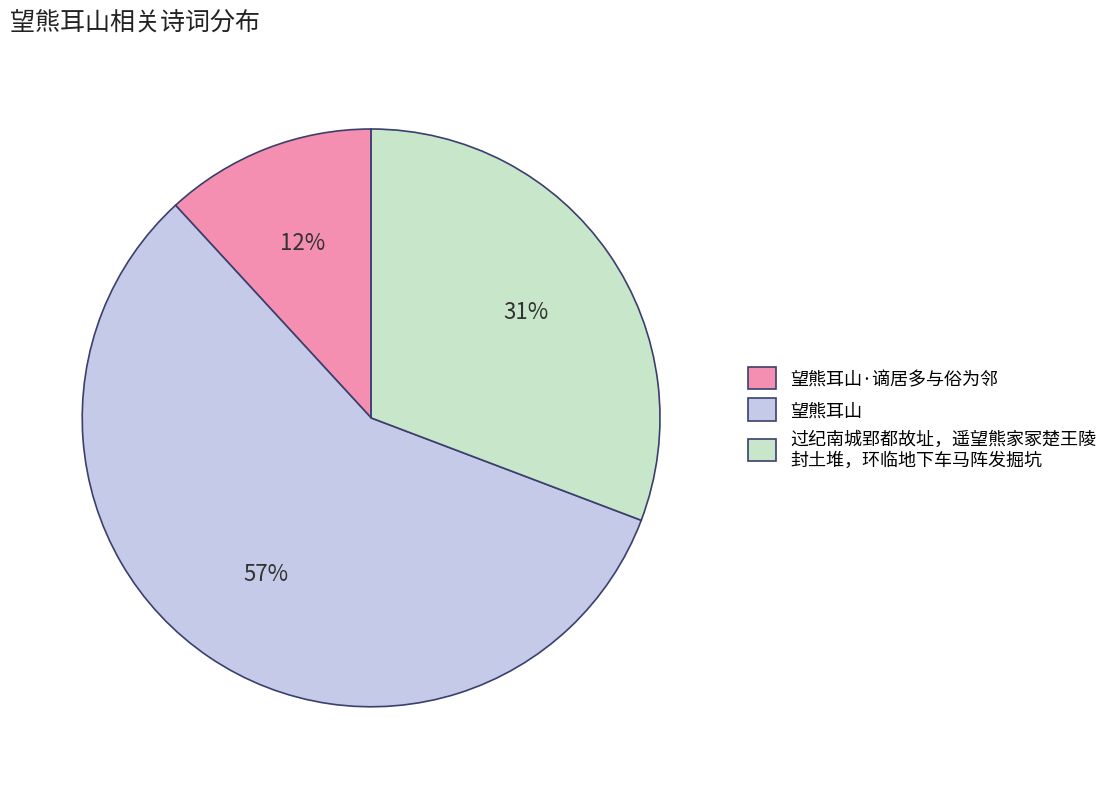

Between 过纪南城郢都故址，遥望熊家冢楚王陵 封土堆，环临地下车马阵发掘坑 and 望熊耳山·谪居多与俗为邻, which is larger?

过纪南城郢都故址，遥望熊家冢楚王陵 封土堆，环临地下车马阵发掘坑